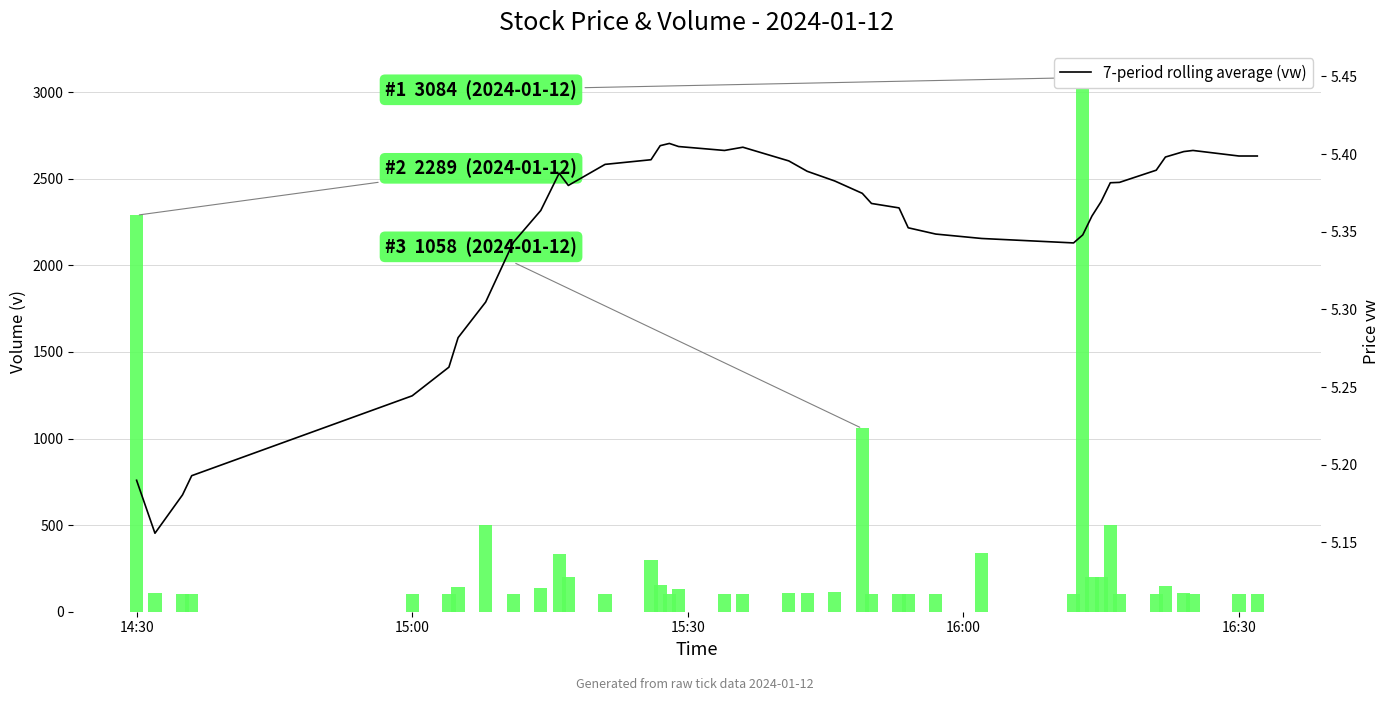

Which series has the largest range (max minus min)?

Volume (v)